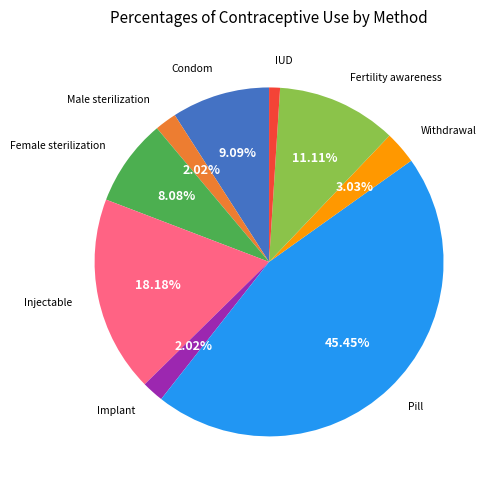

Is there any slice that represents more than half of the pie?

No